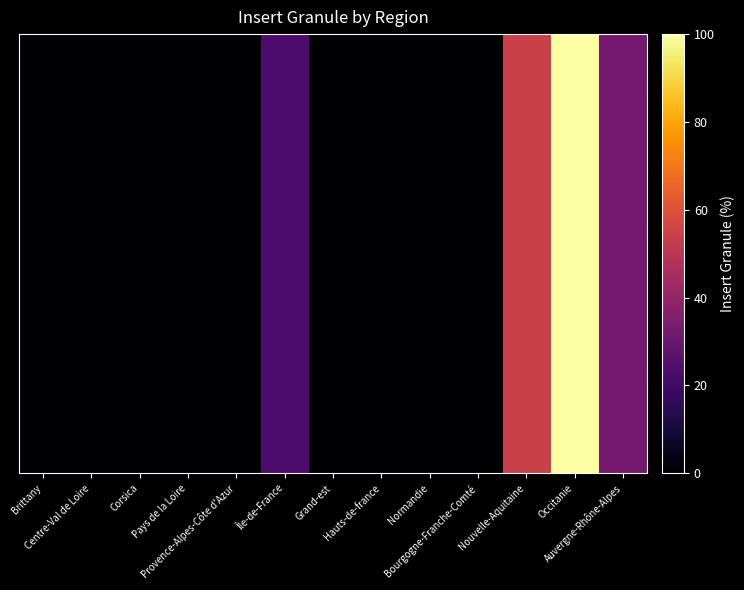

At how many categories does at least one series exceed 82?

1